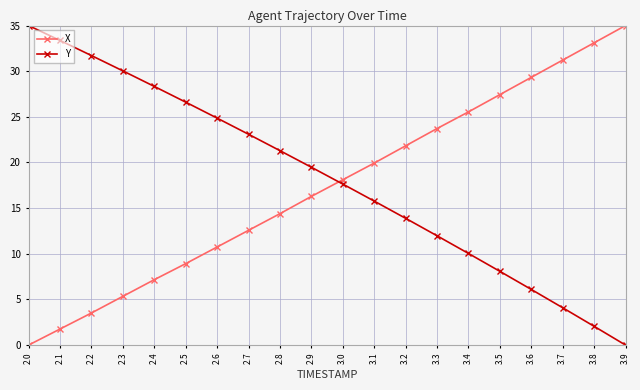

True or false: X has a value of 15.8 at 3.6.

False